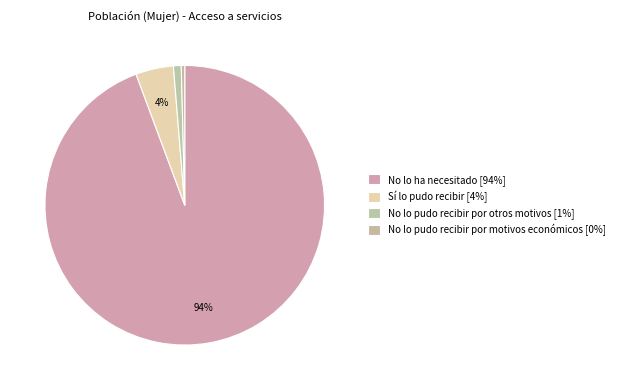

To the nearest percent, what is the average slice percentage?

25%